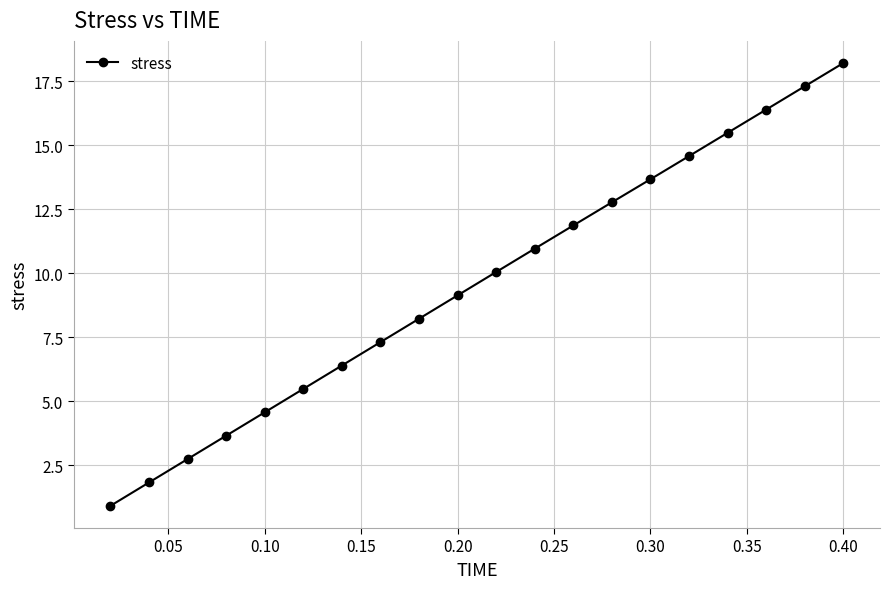

How many data points does each series have?

20